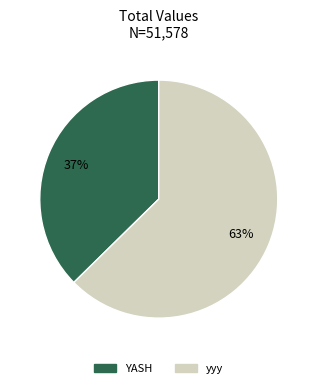

To the nearest percent, what percentage of the pie is yyy?

63%